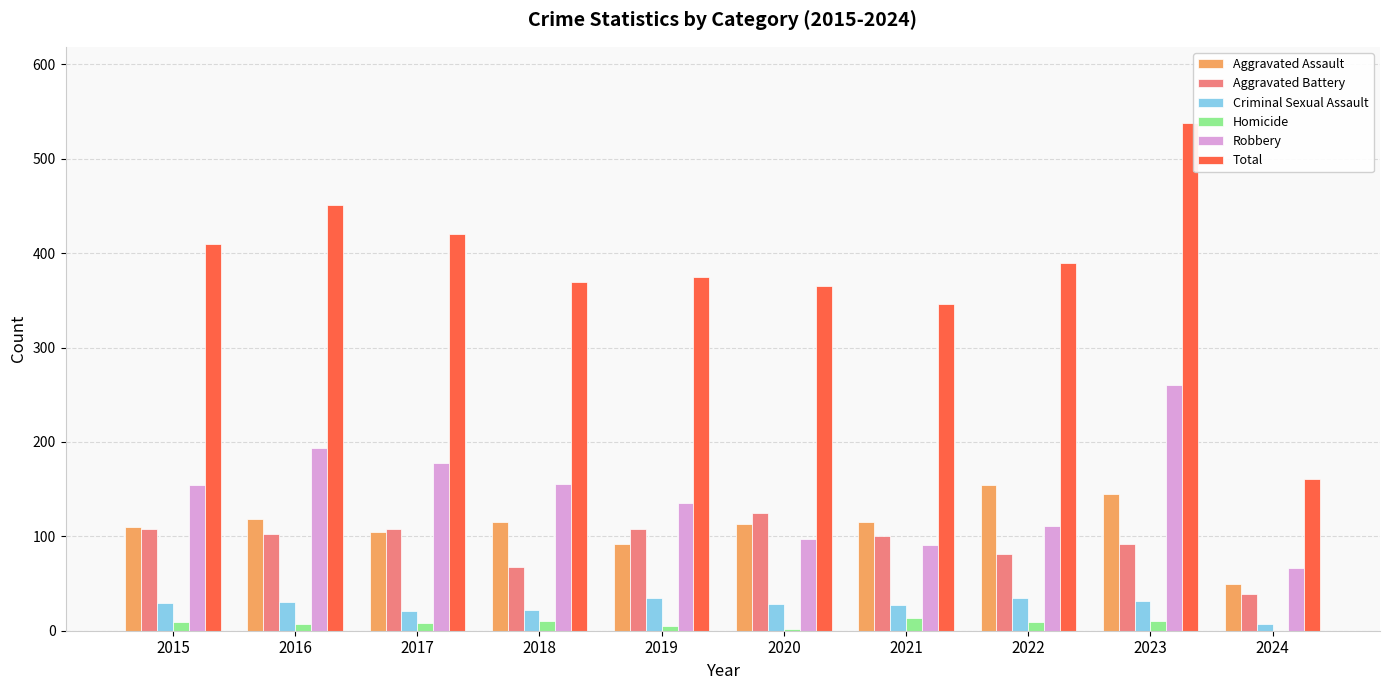

The Aggravated Assault series shows 115 at 2021. True or false?

True